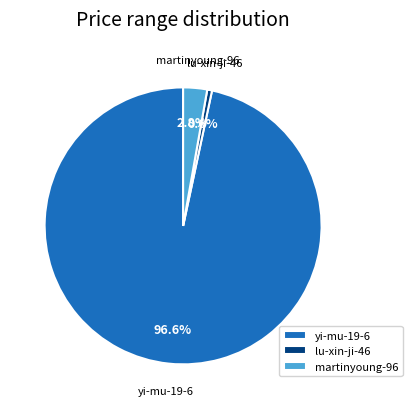

Which has a higher value, lu-xin-ji-46 or martinyoung-96?

martinyoung-96